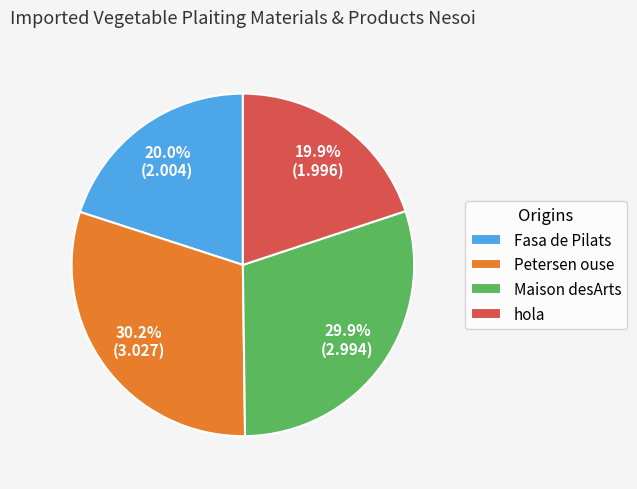

To the nearest percent, what is the combined percentage of Fasa de Pilats and Maison desArts?

50%